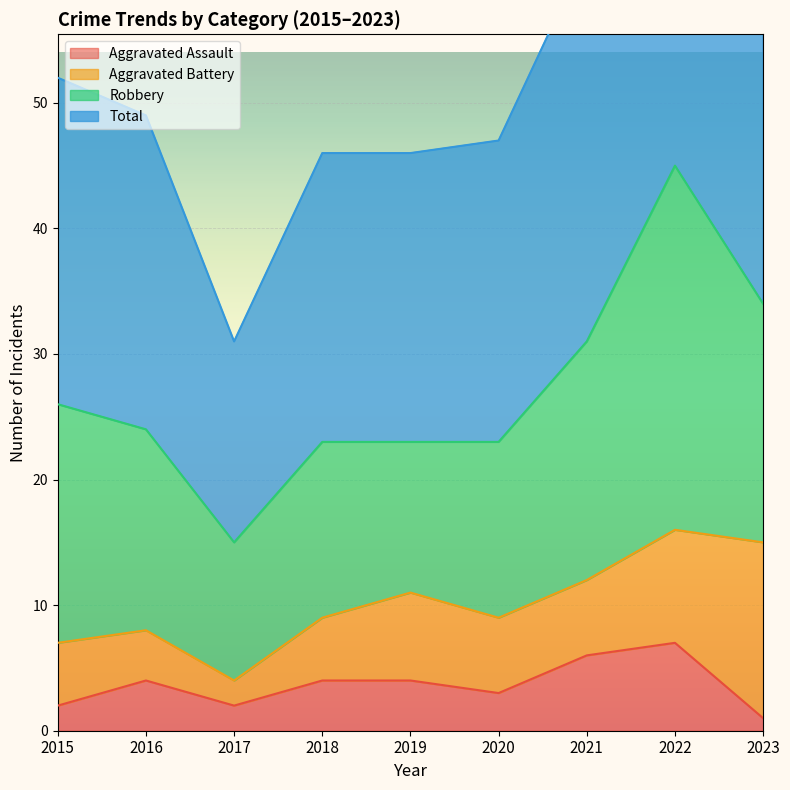

How many data points in Total are less than 49?

4